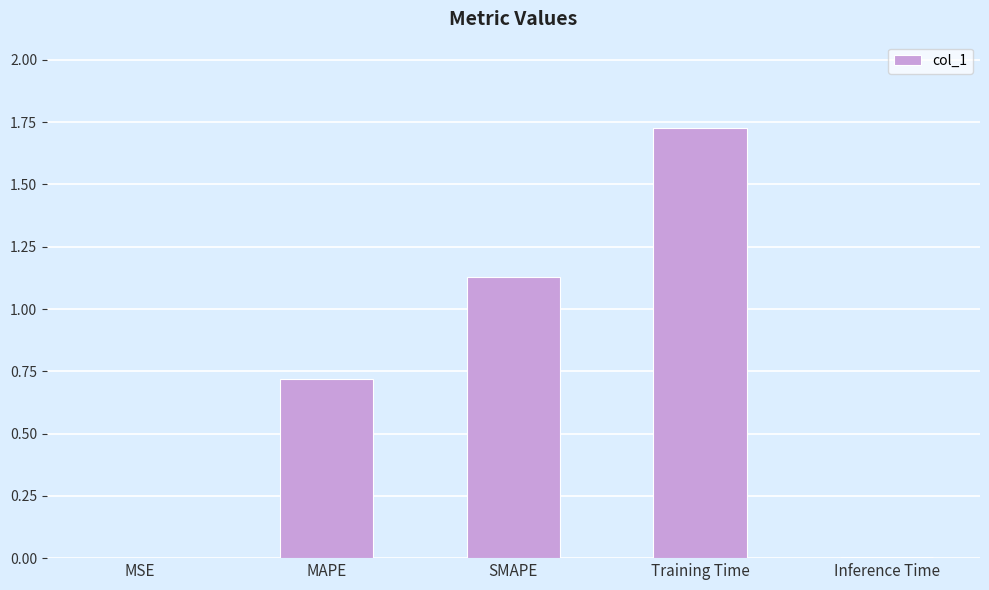

Does the chart contain stacked bars?

No